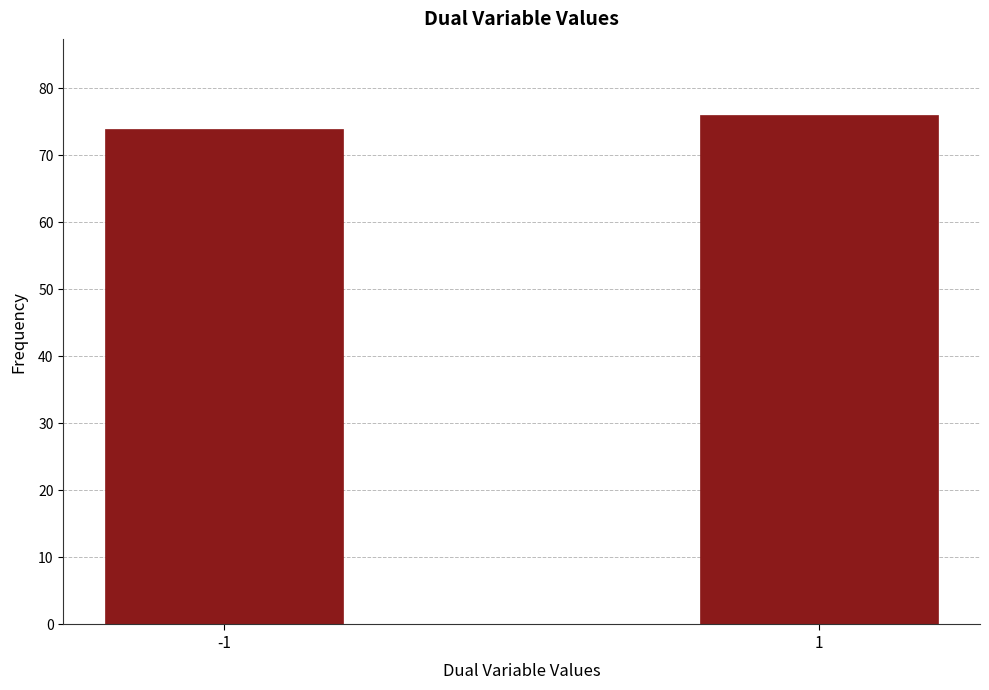

Reading right to left, transcribe all the data shown in this chart.

1=76	-1=74